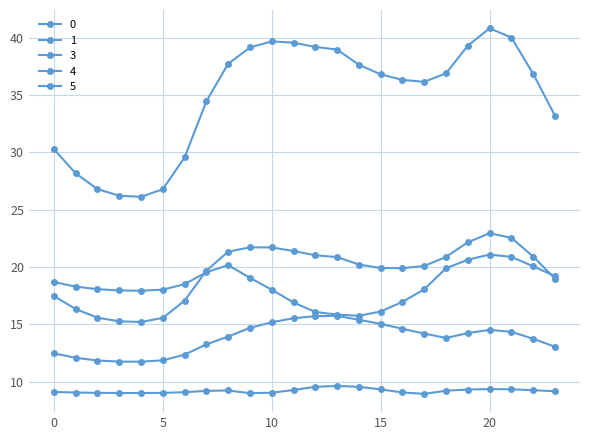

Does the chart have visible grid lines?

Yes